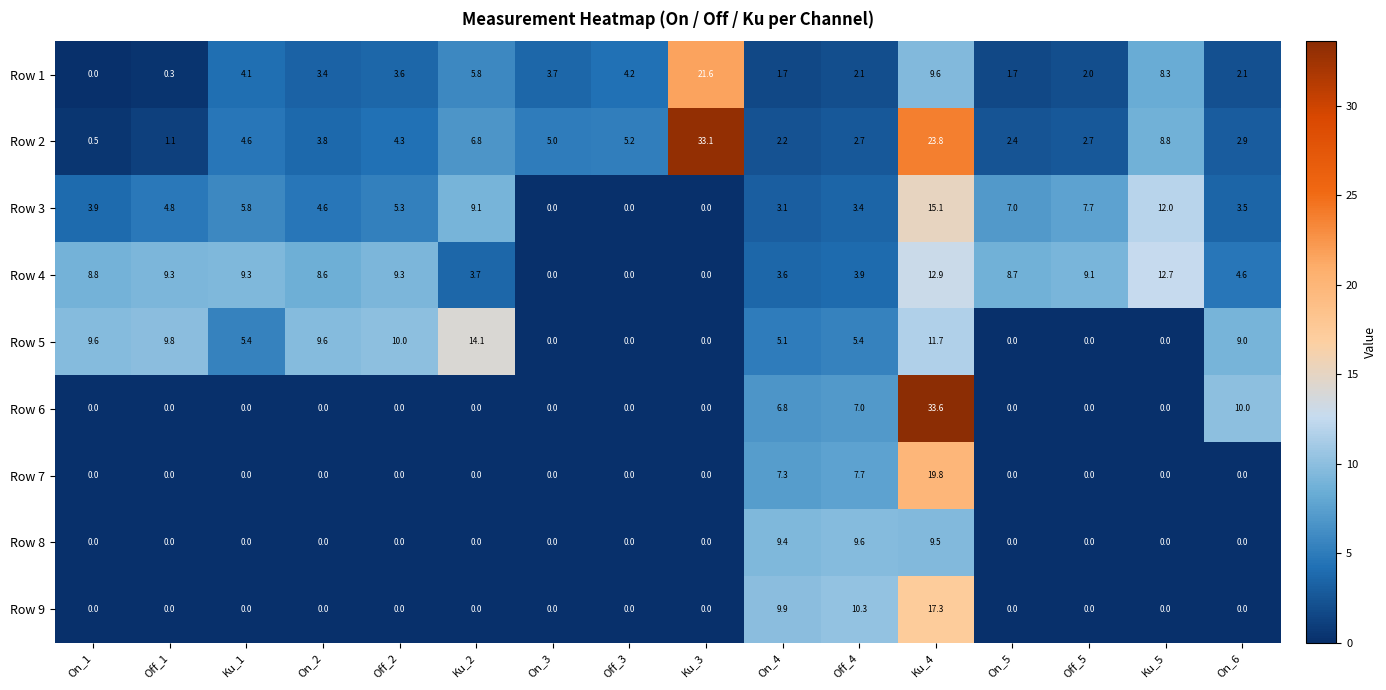

What is the sum of all Row 5 values?

89.7